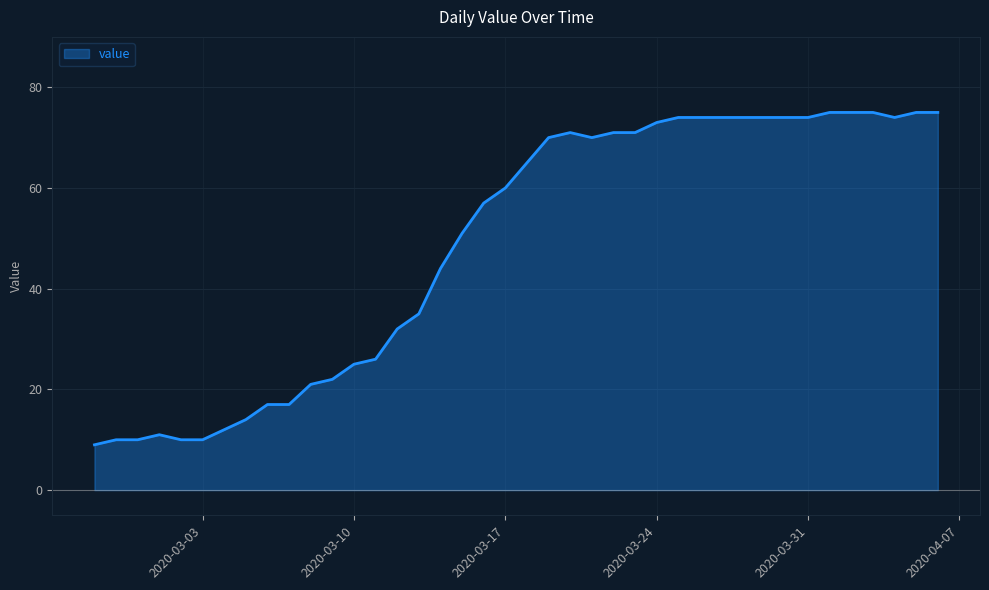

What is the difference between the maximum and minimum values?

66